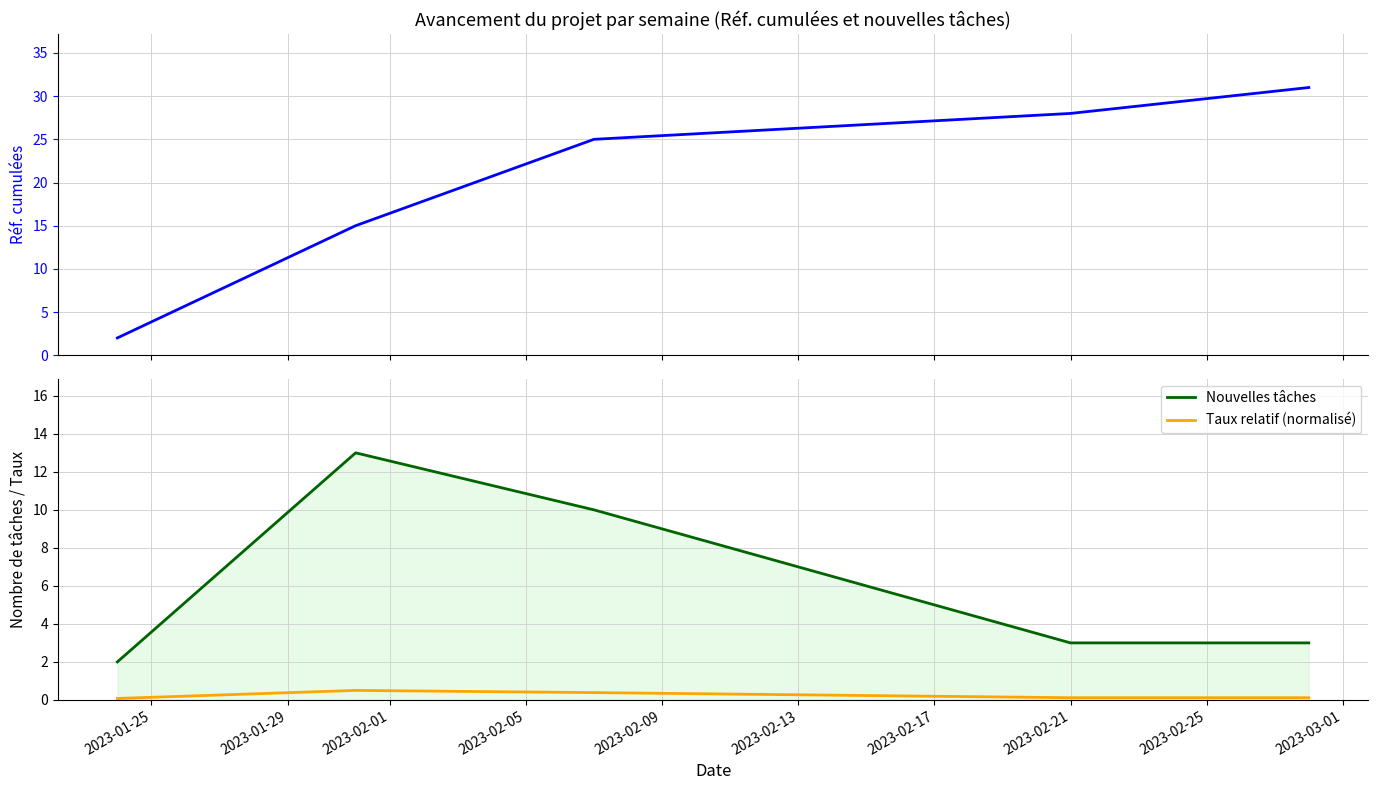

What is the maximum value for Taux relatif (normalisé)?

0.5